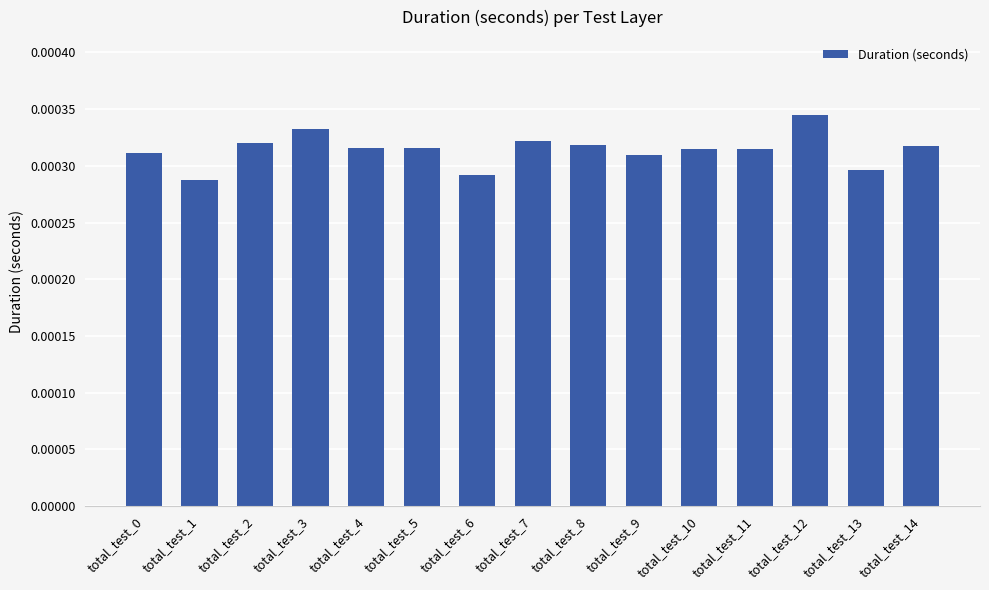

Which has a higher value, total_test_8 or total_test_0?

total_test_8